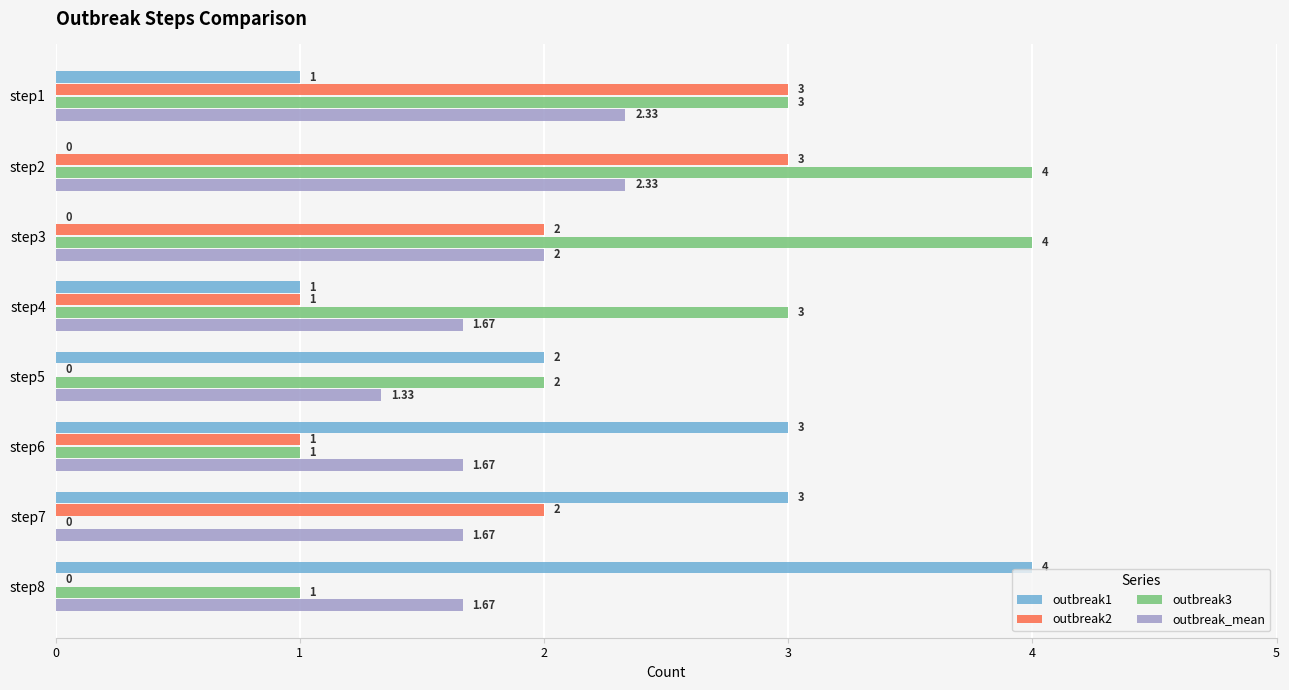

What is the sum of all outbreak1 values?

14.0